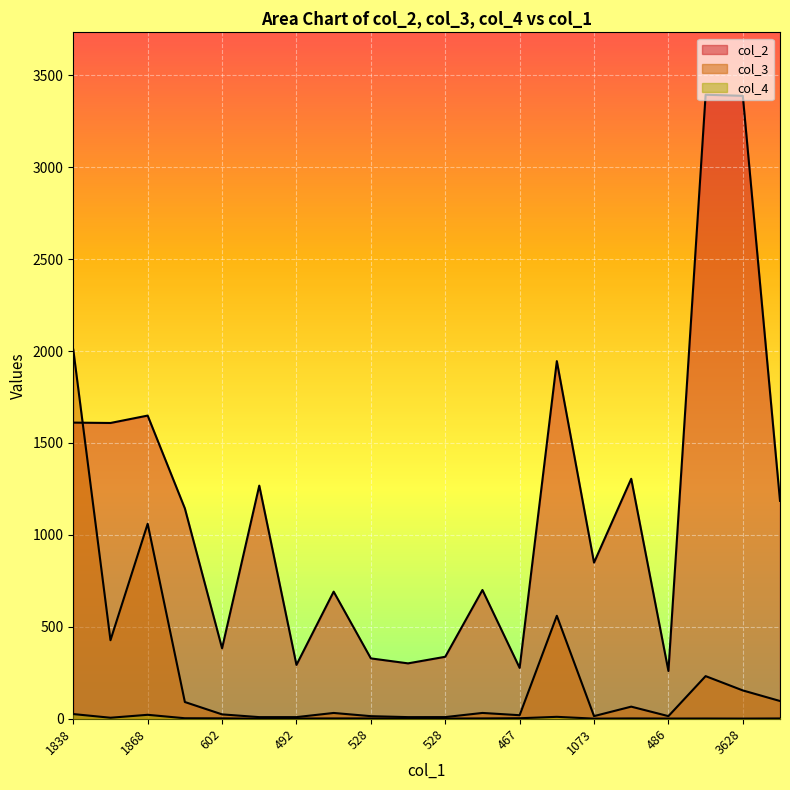

At how many categories does at least one series exceed 1235?

8